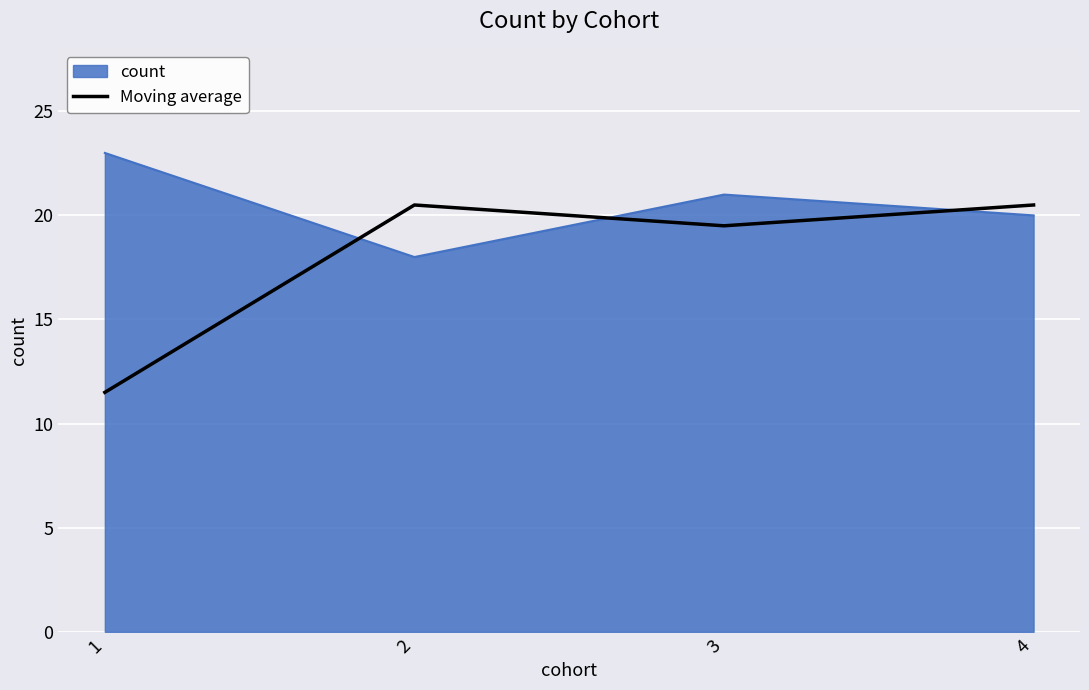

What is the approximate value of count at 2?

18.0